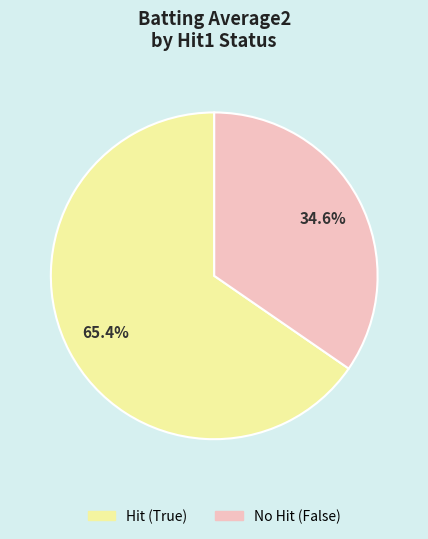

What percentage do No Hit (False) and Hit (True) together represent?

100.0%